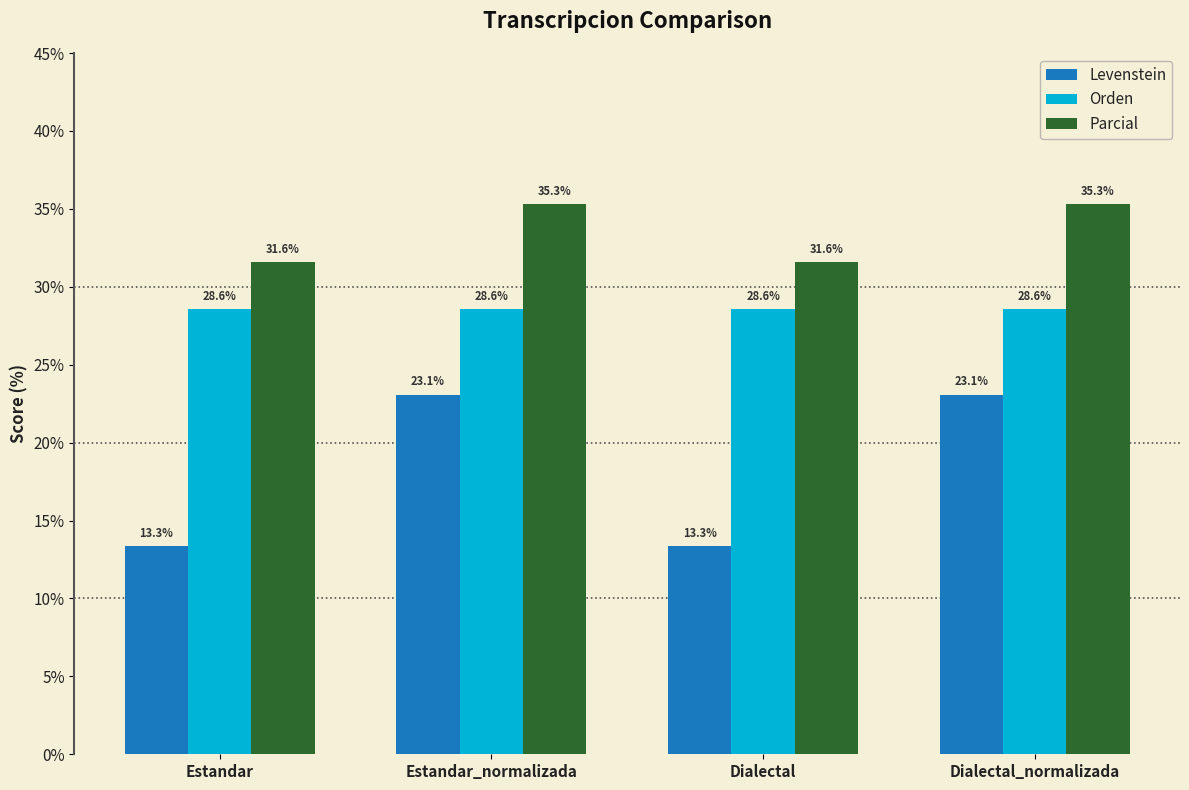

At which label does Levenstein first exceed 23?

Estandar_normalizada